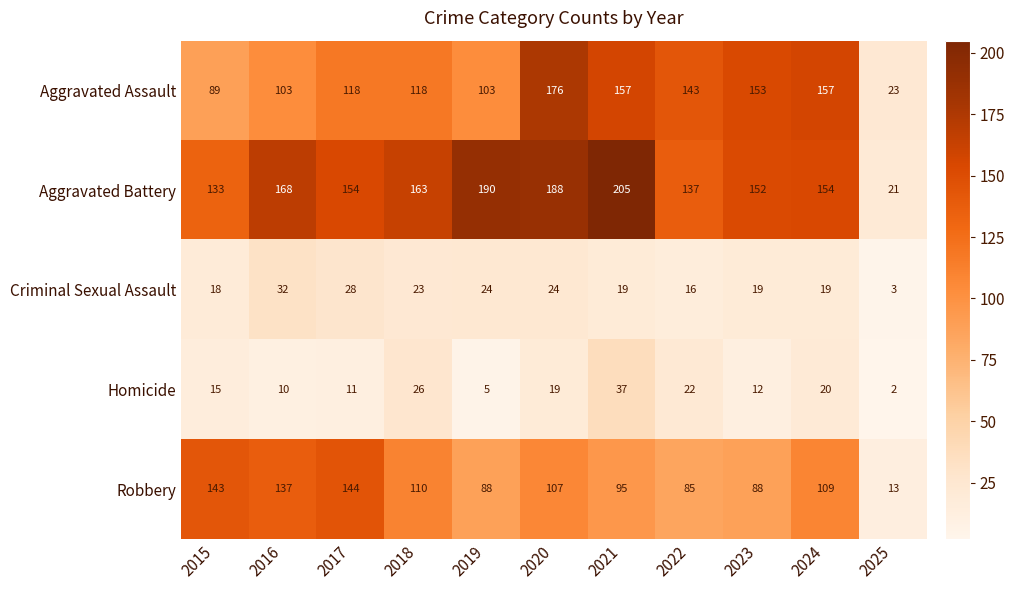

Which series has the largest total across all categories?

Aggravated Battery